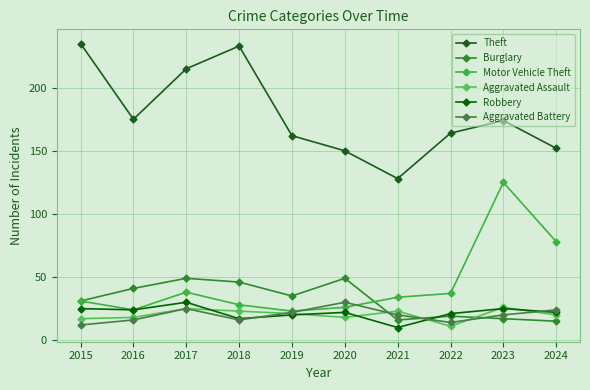

What is the value of the Robbery point at the 2nd from the left?

24